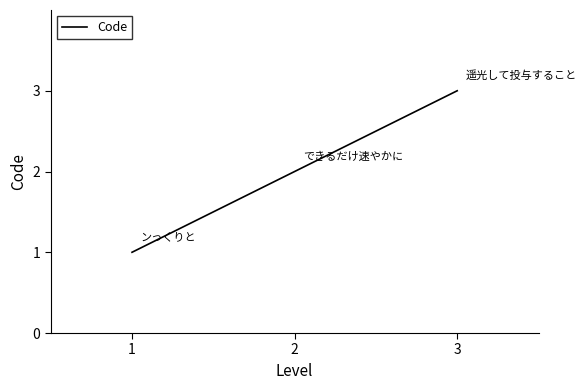

How many values are between 1 and 3?

3